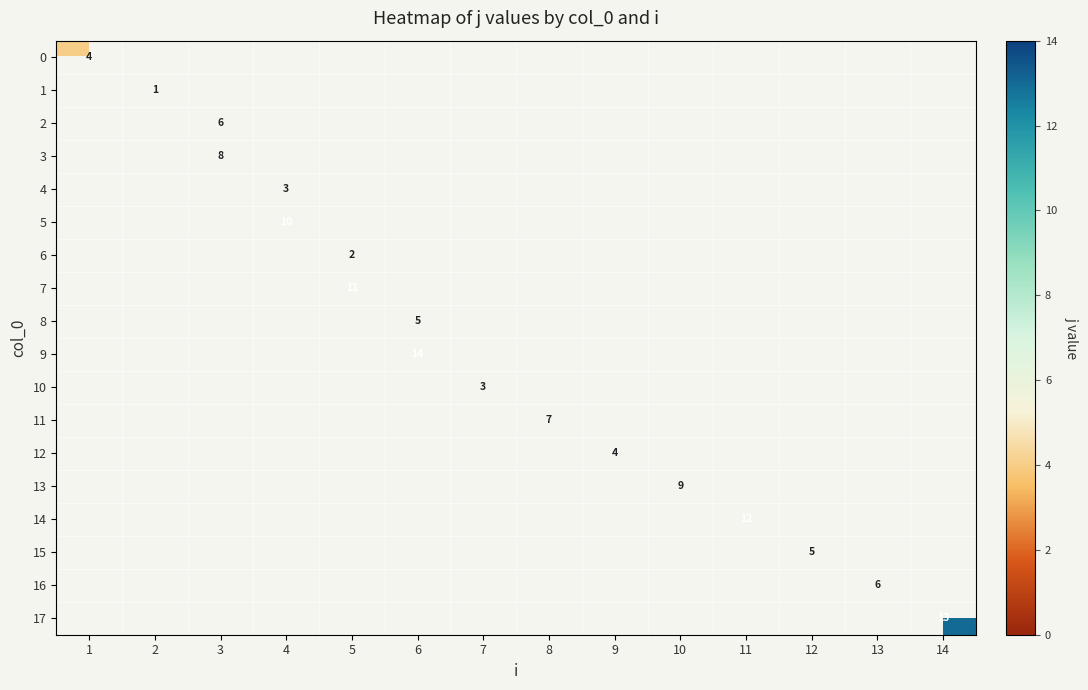

The value of 12 at 9 is 2. True or false?

False